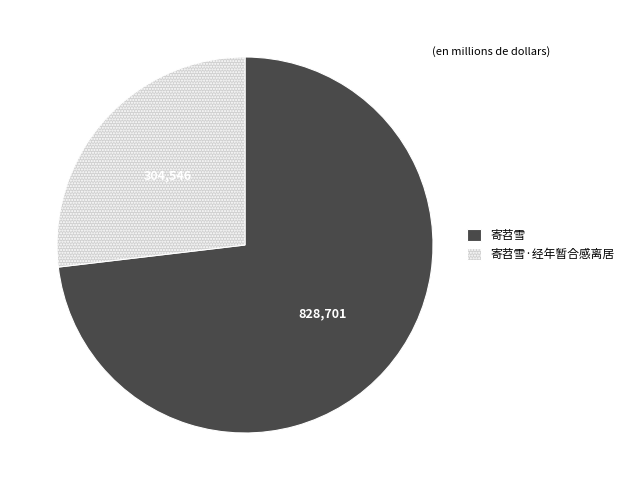

Is there a majority slice in this chart?

Yes